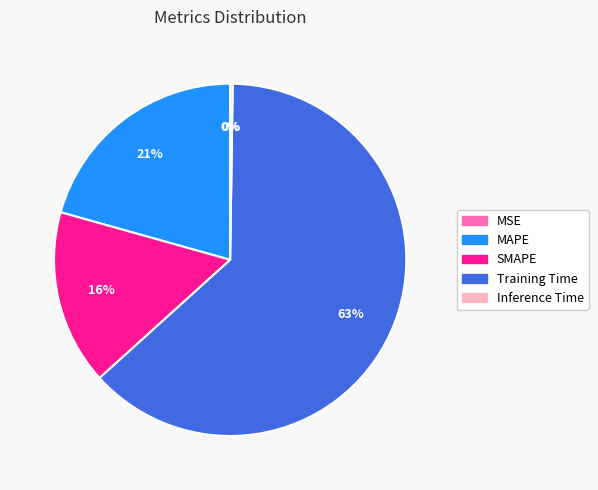

Which slice is the largest?

Training Time